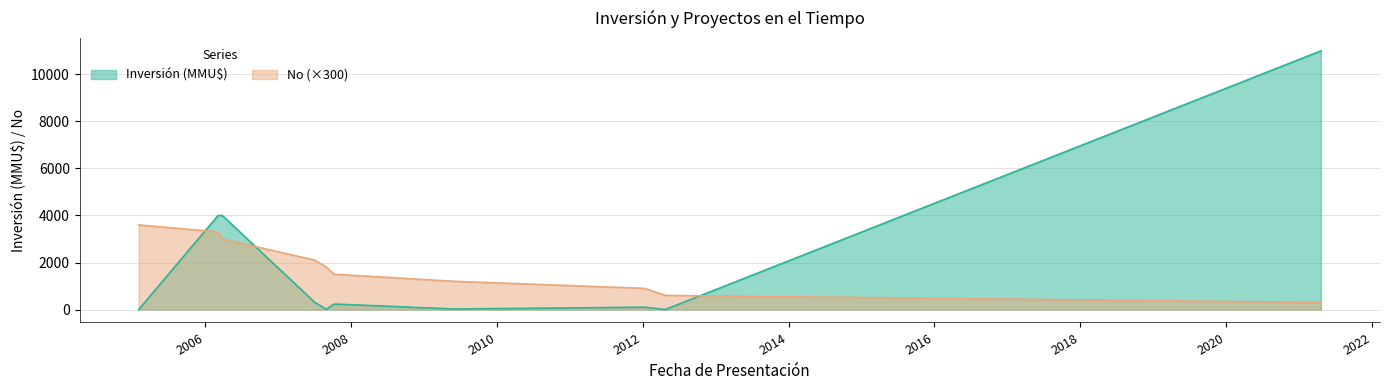

True or false: No and Inversión (MMU$) intersect in this chart.

True